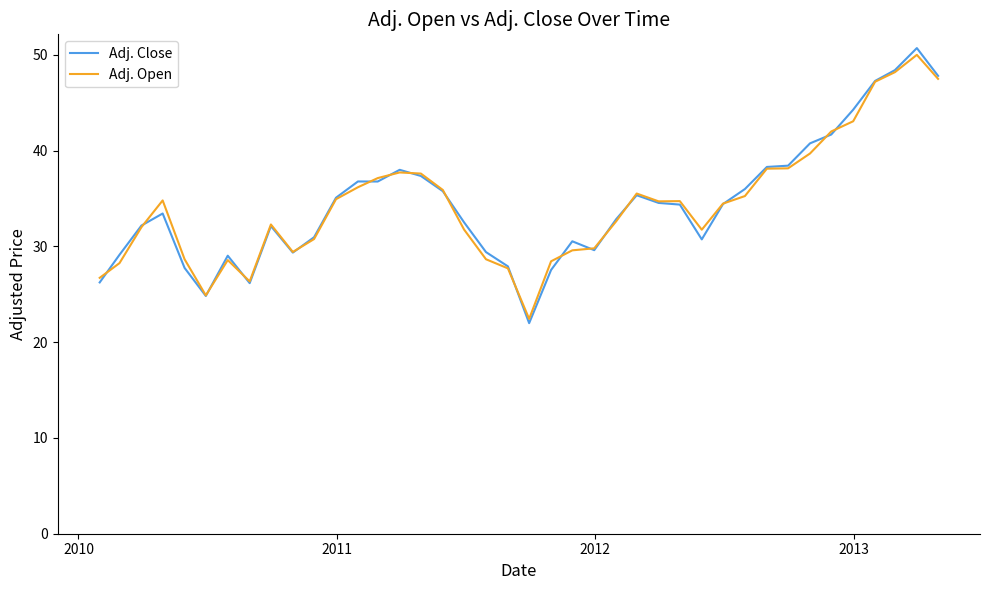

What is the highest value of the Adj. Close series?

50.7